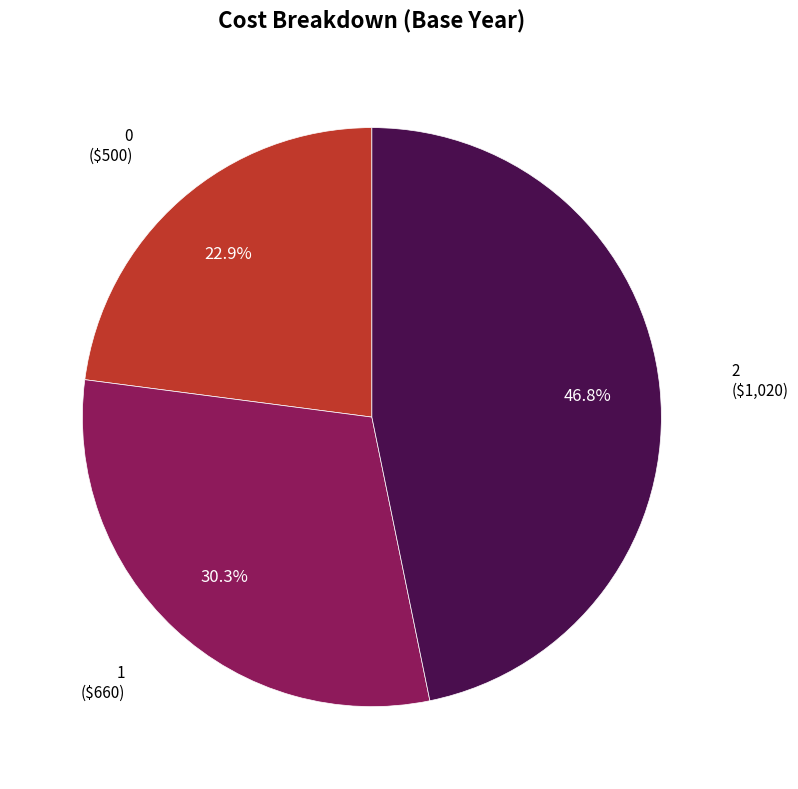

Is there any slice that represents more than half of the pie?

No